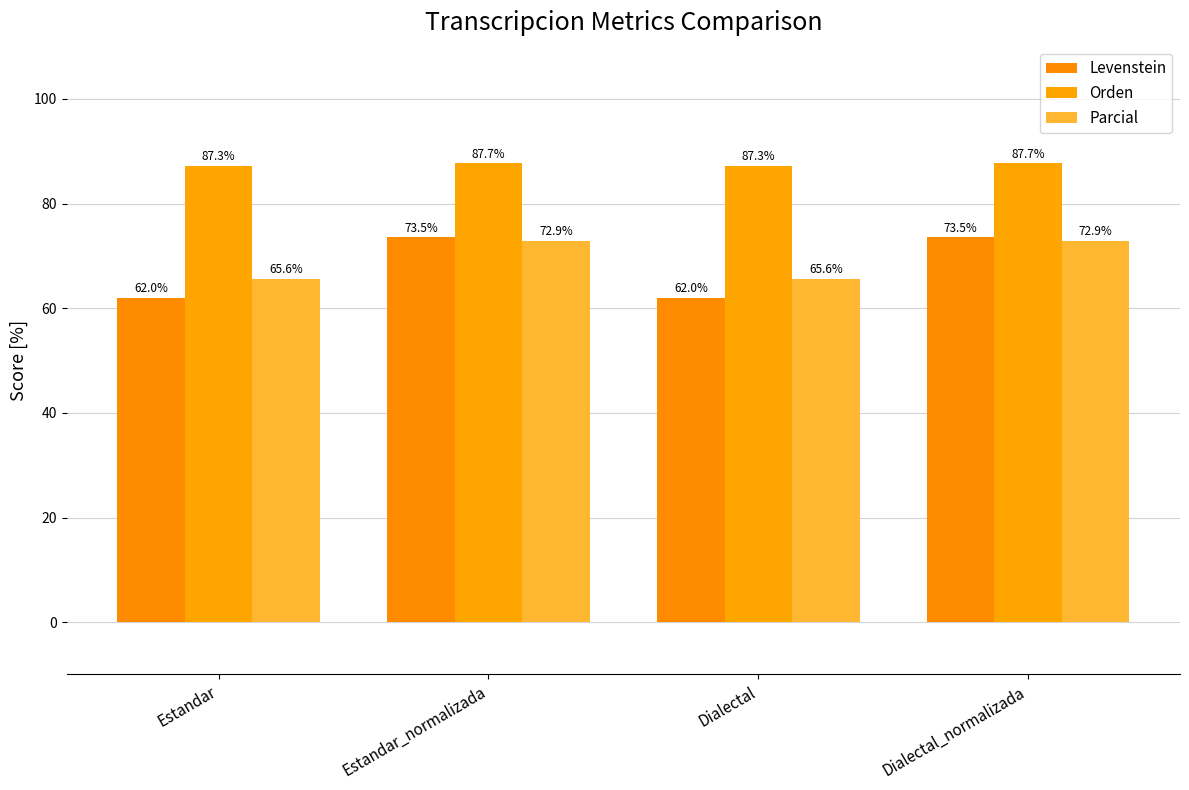

What is the minimum value for Levenstein?

62.0